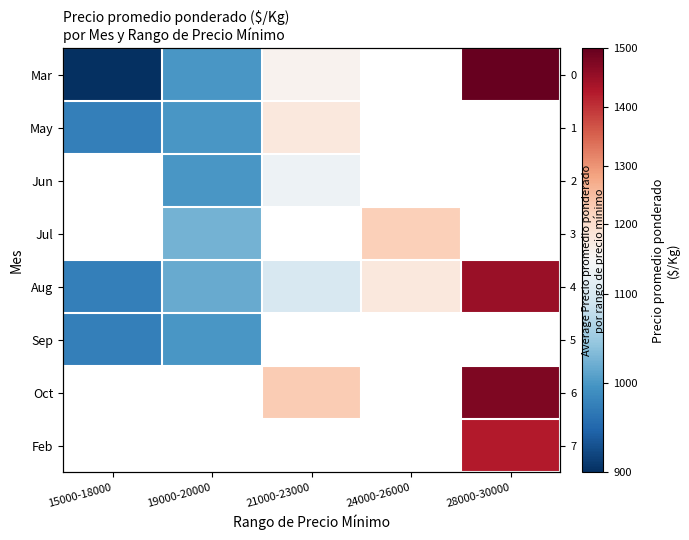

What is the lowest value of the Sep series?

975.0